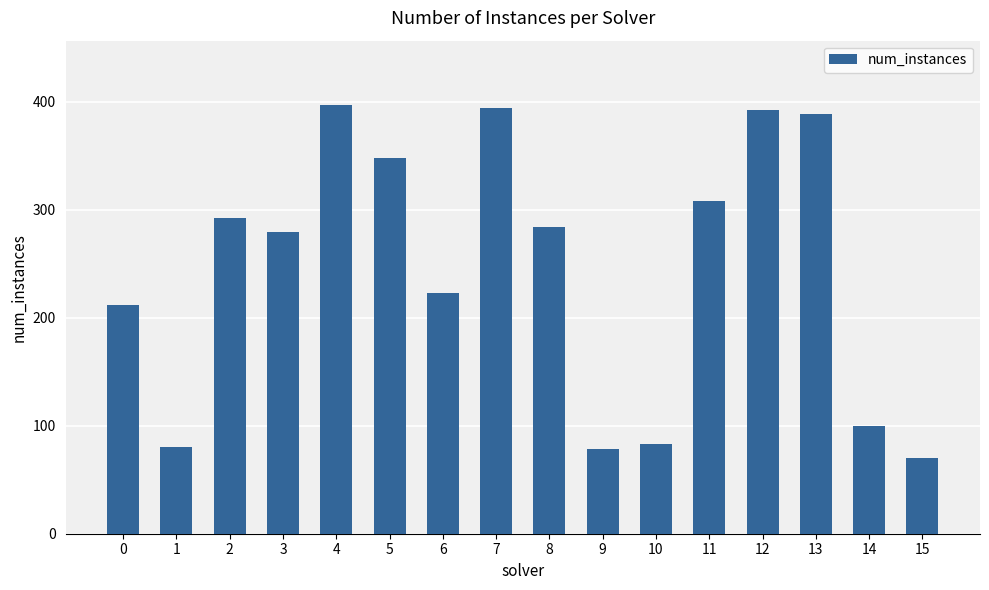

Where is the data nearest to the value 233?

6